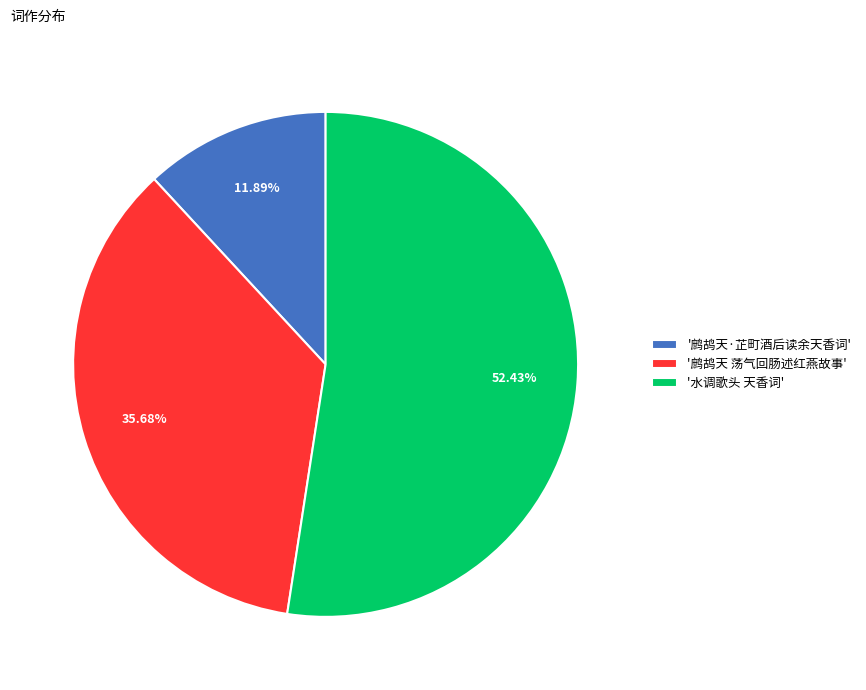

Rank the categories by value from highest to lowest.

'水调歌头 天香词', '鹧鸪天 荡气回肠述红燕故事', '鹧鸪天·芷町酒后读余天香词'